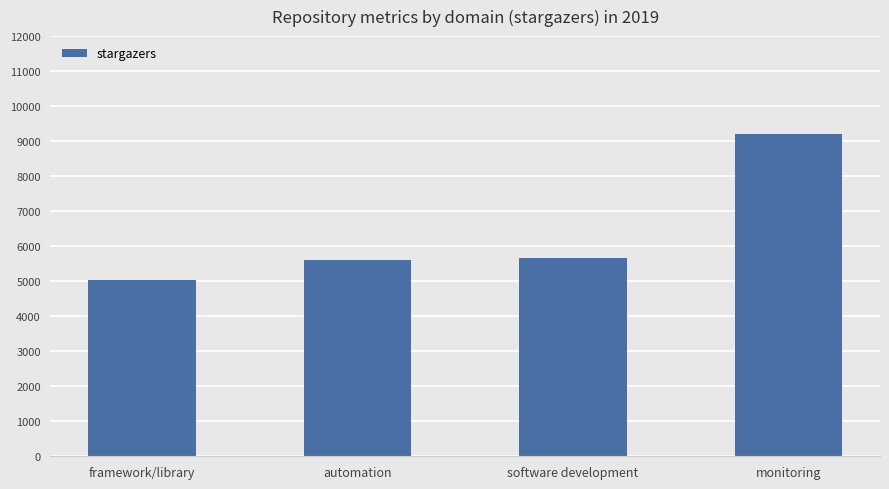

What position from the right is framework/library?

4